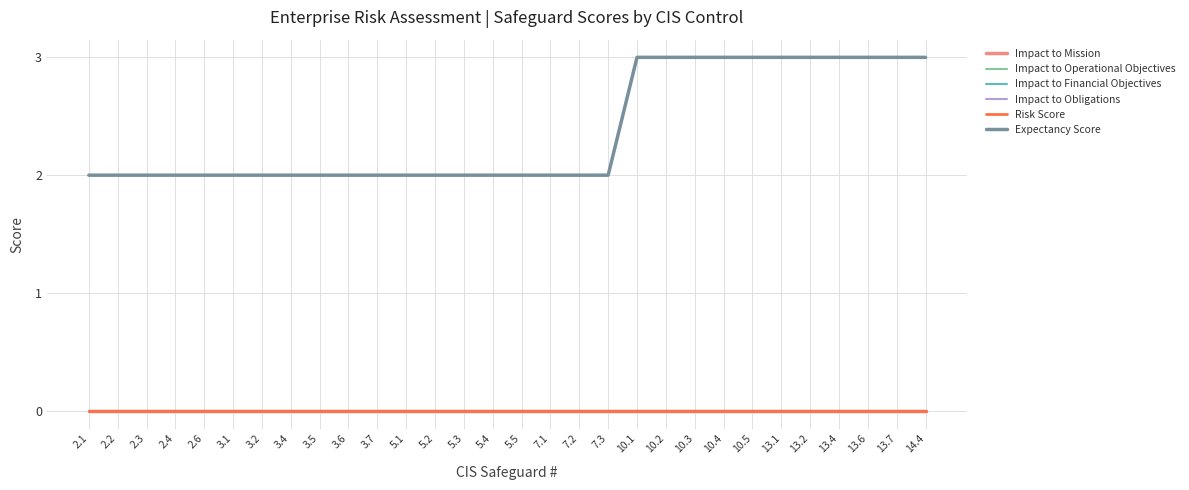

Rank the series at 3.2 from lowest to highest value.

Impact to Mission, Impact to Operational Objectives, Impact to Financial Objectives, Impact to Obligations, Risk Score, Expectancy Score